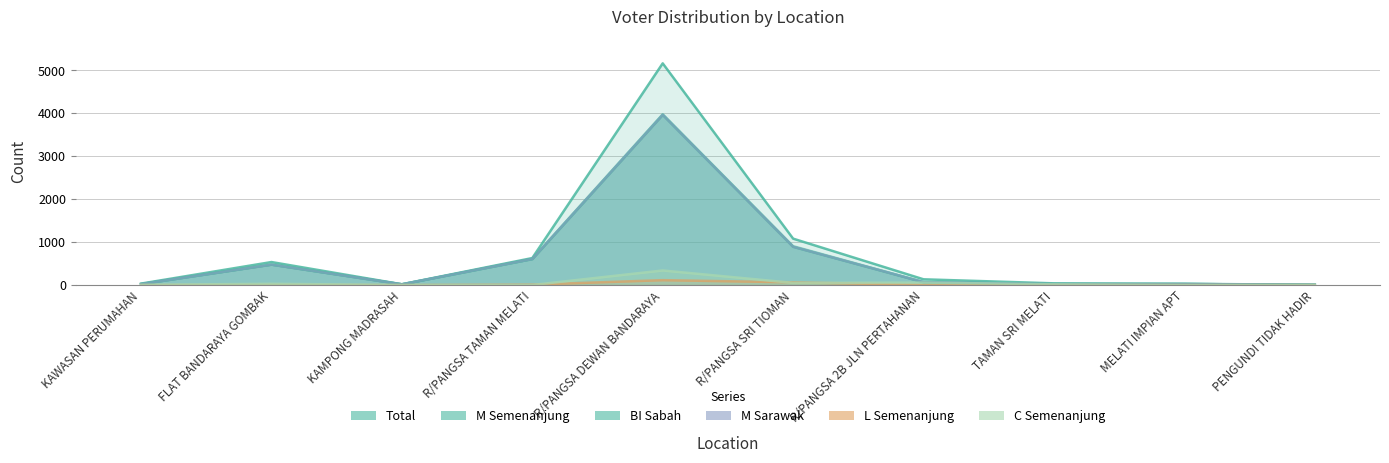

What is the label of the 3rd point from the right?

TAMAN SRI MELATI